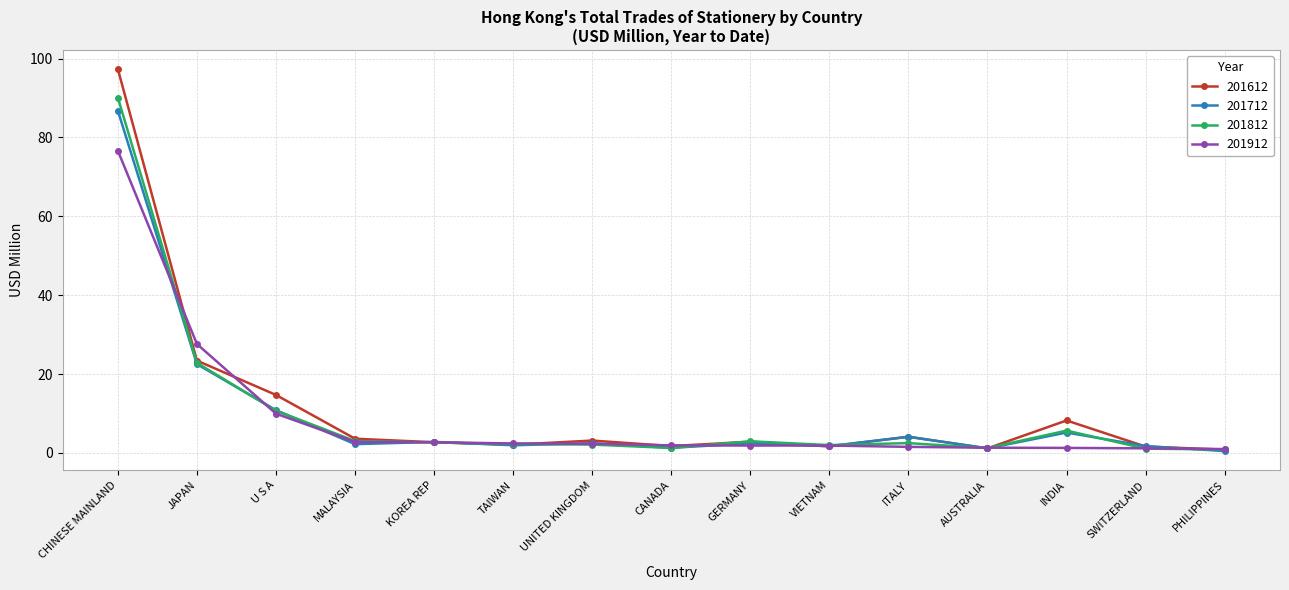

Which series has the largest range (max minus min)?

201612